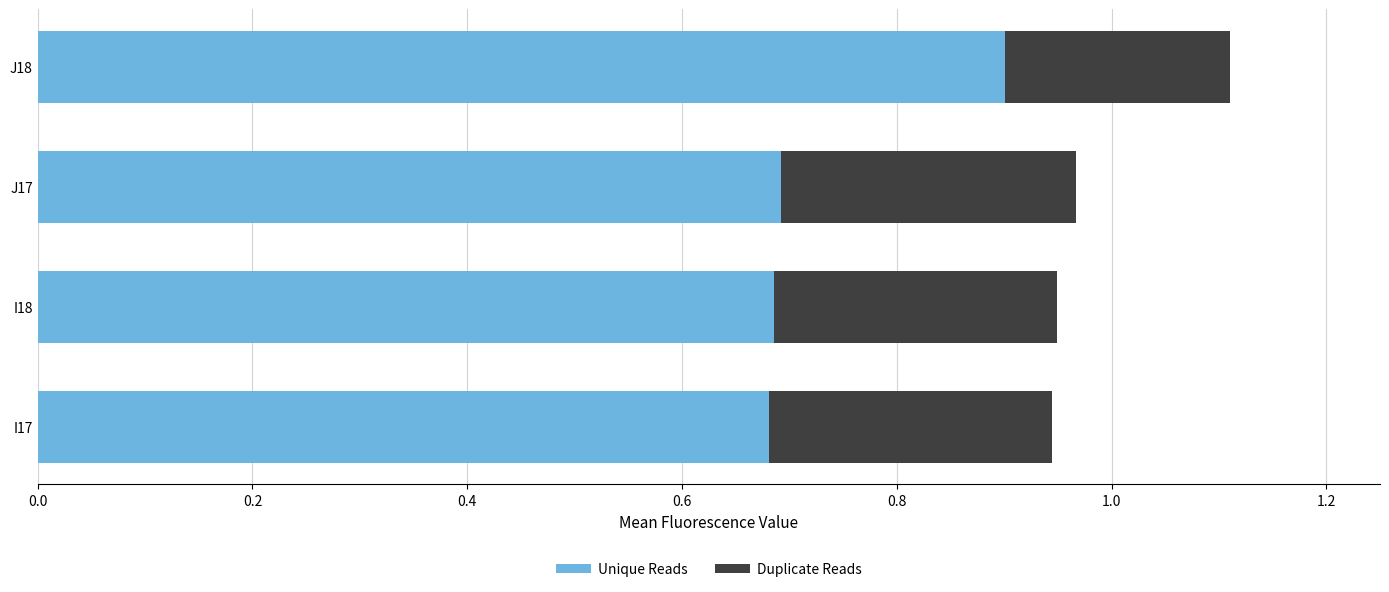

At which category is the sum across all series the highest?

J18